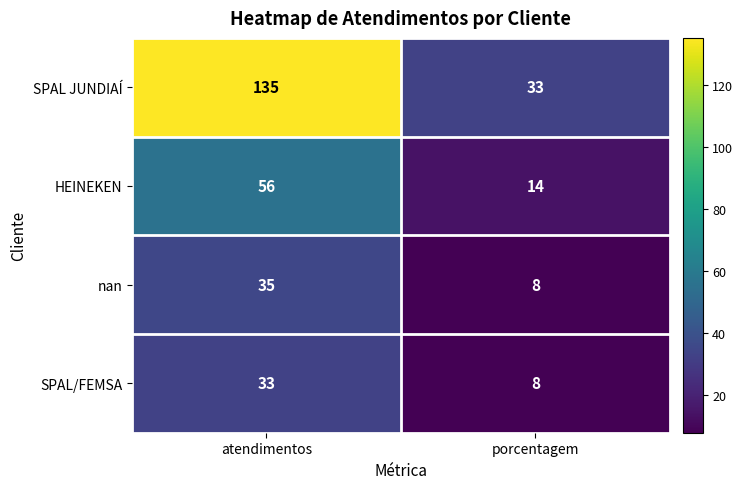

At how many categories does at least one series exceed 20?

2